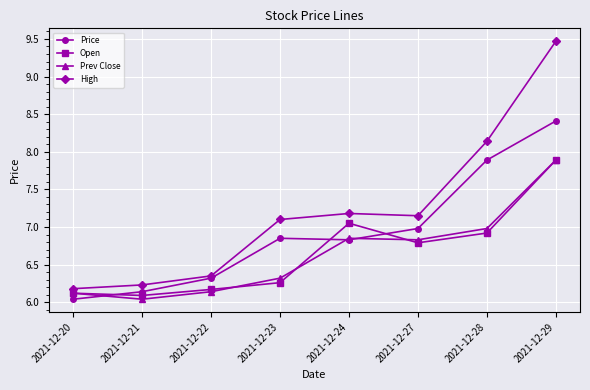

What is the minimum value for High?

6.2